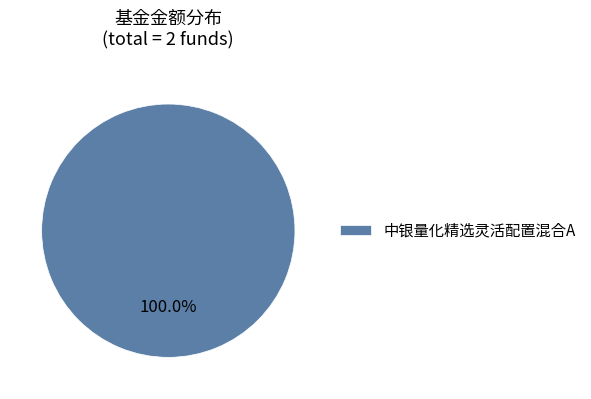

Is there a majority slice in this chart?

Yes